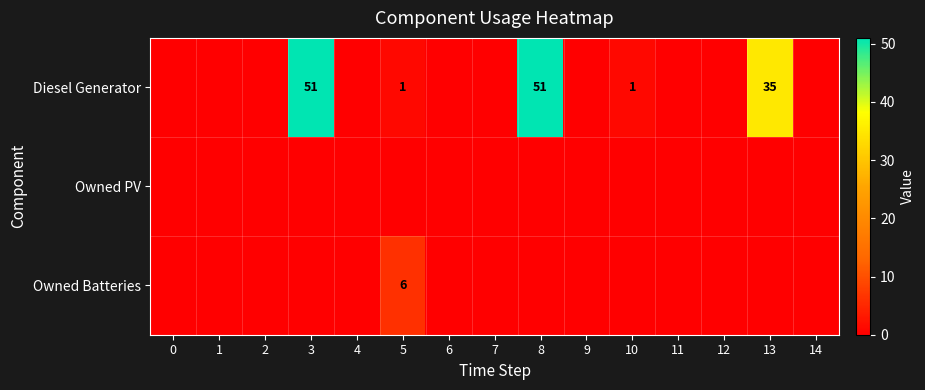

The Diesel Generator series shows 51 at 3. True or false?

True